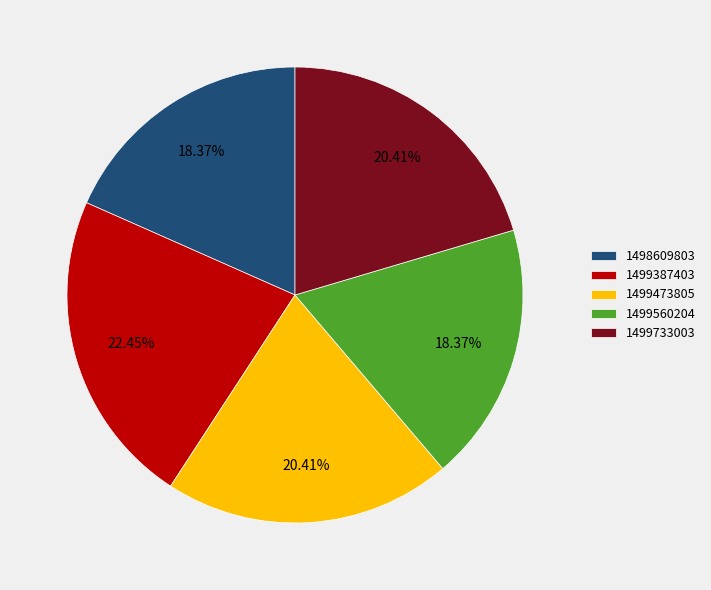

To the nearest percent, what percentage of the pie is 1499473805?

20%